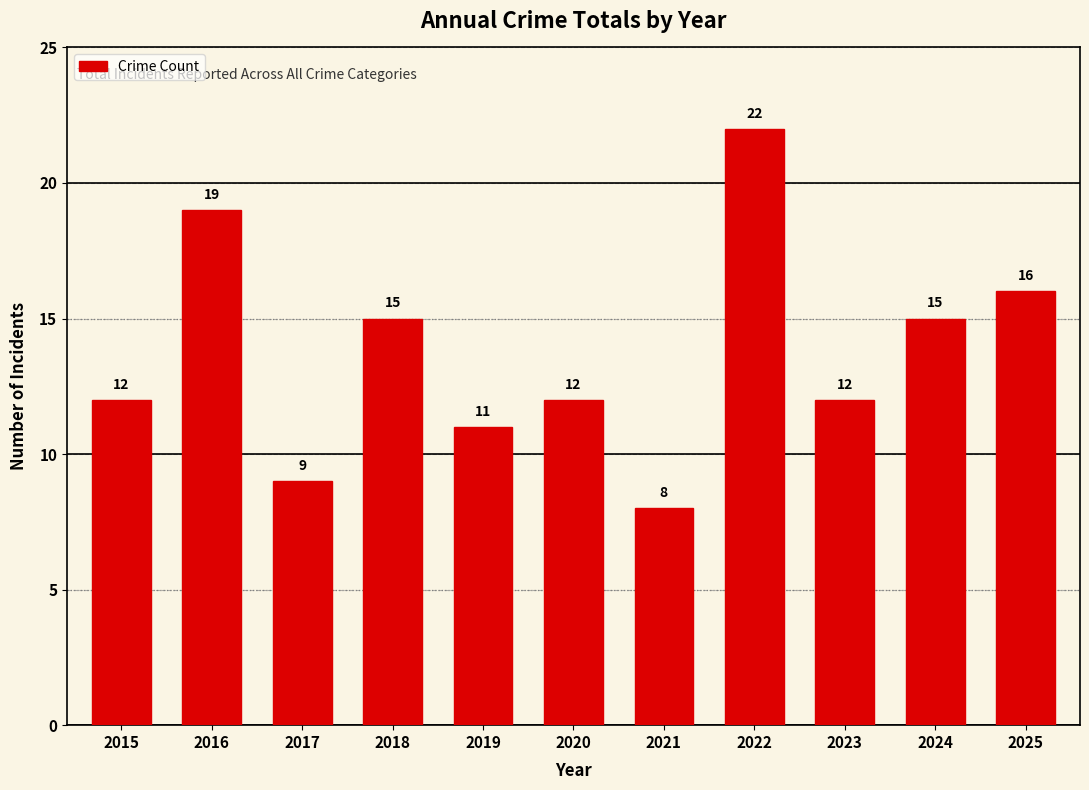

What is the approximate value at 2017, to the nearest 10?

10